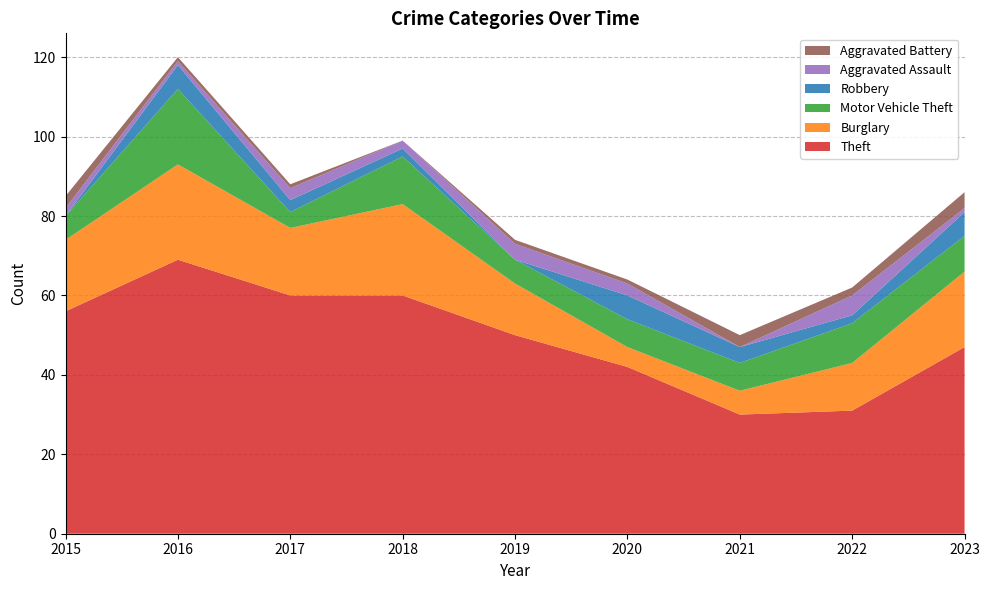

Reading left to right, extract all data points from this chart.

Theft: 56	69	60	60	50	42	30	31	47
Burglary: 18	24	17	23	13	5	6	12	19
Motor Vehicle Theft: 6	19	4	12	6	7	7	10	9
Robbery: 0	6	3	2	0	6	4	2	6
Aggravated Assault: 2	1	3	2	4	3	0	5	1
Aggravated Battery: 3	1	1	0	1	1	3	2	4